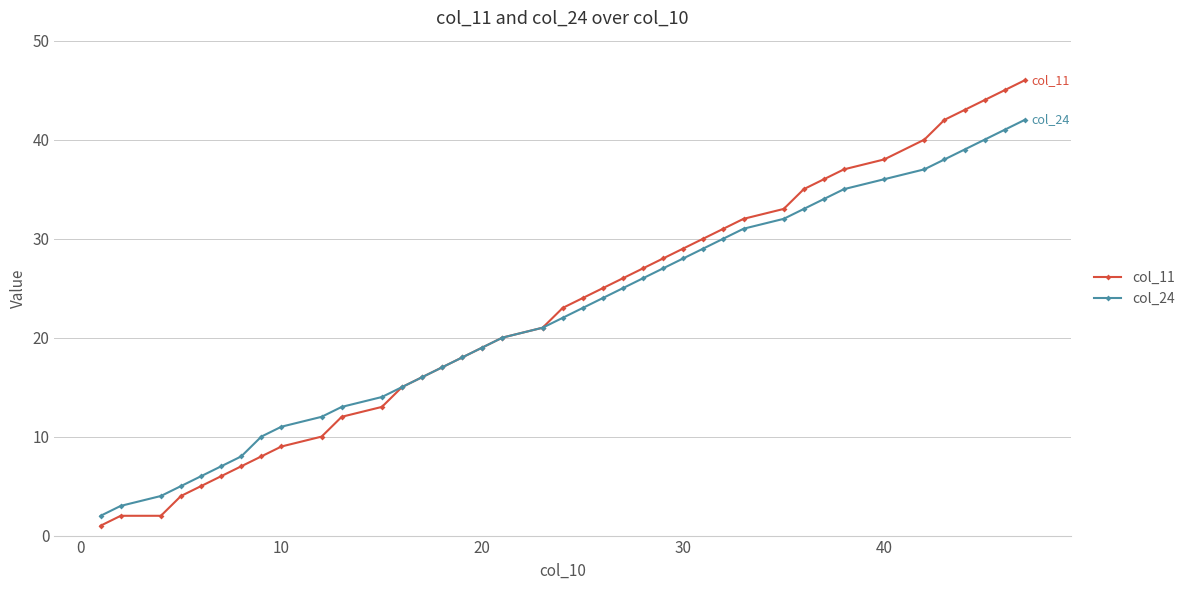

Rank the series by their maximum value, from lowest to highest.

col_24, col_11